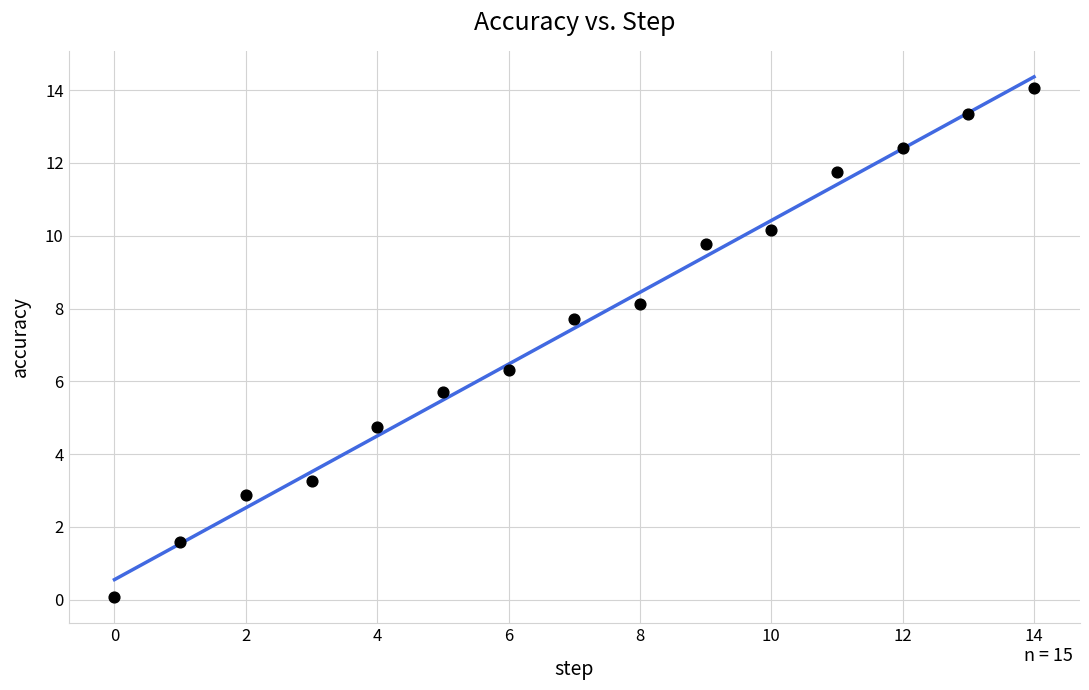

What is the range of Y values (max minus min)?

14.0